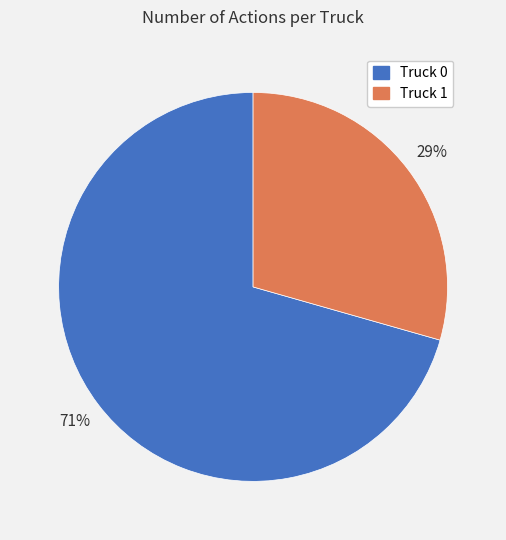

Approximately how many times larger is the value at Truck 1 compared to Truck 0?

0.4